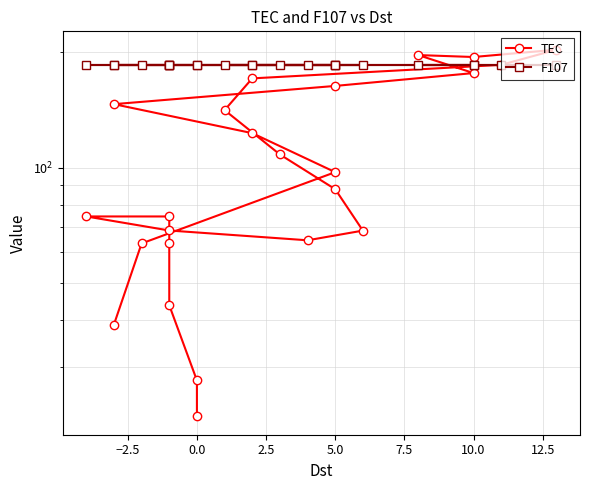

What is the value of the F107 point at the 24th from the left?

184.9